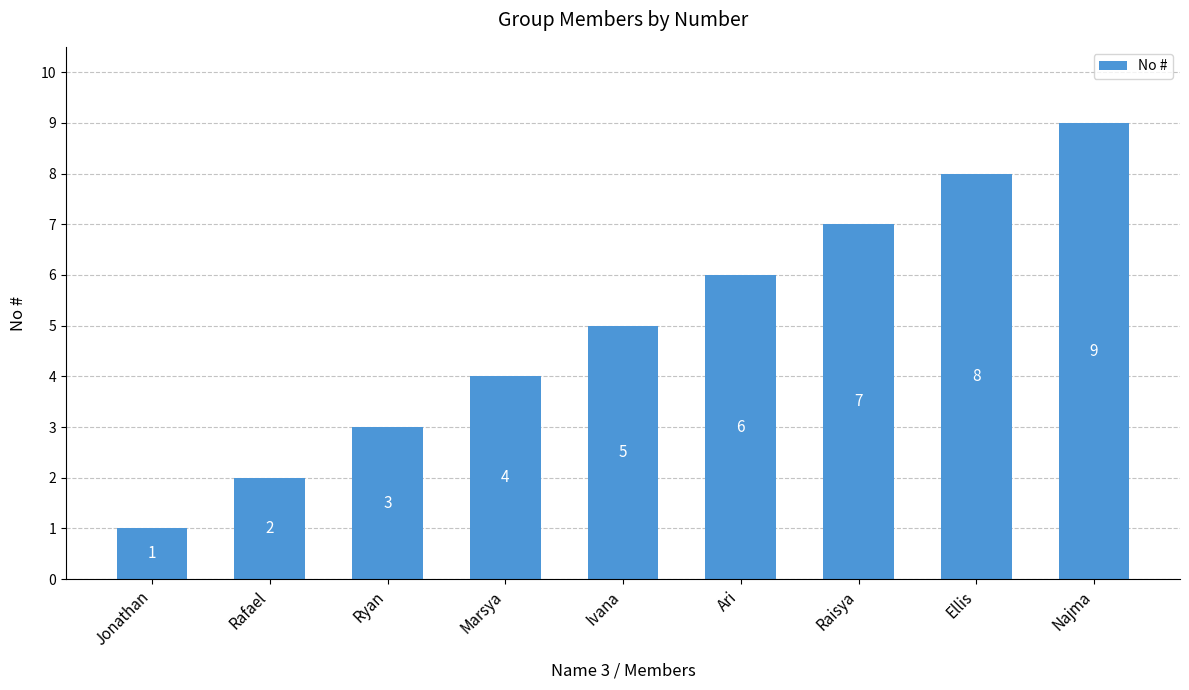

Reading left to right, extract all data points from this chart.

1	2	3	4	5	6	7	8	9